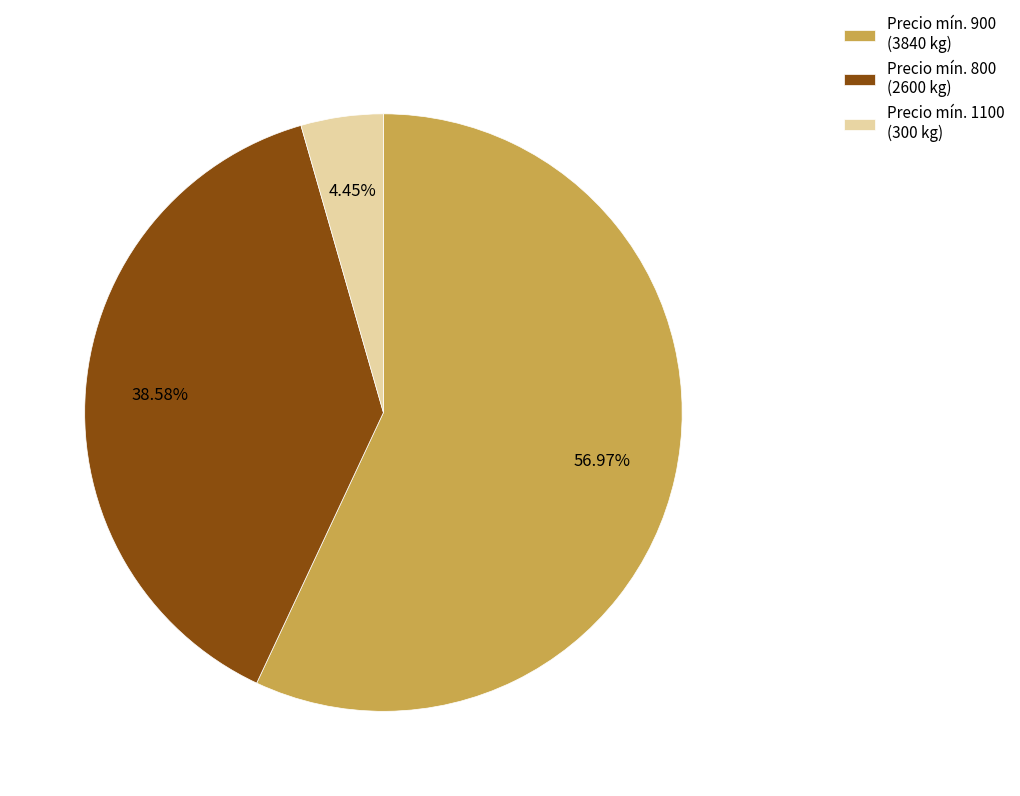

Do Precio mín. 900 (3840 kg) and Precio mín. 1100 (300 kg) together represent more than half of the pie?

Yes